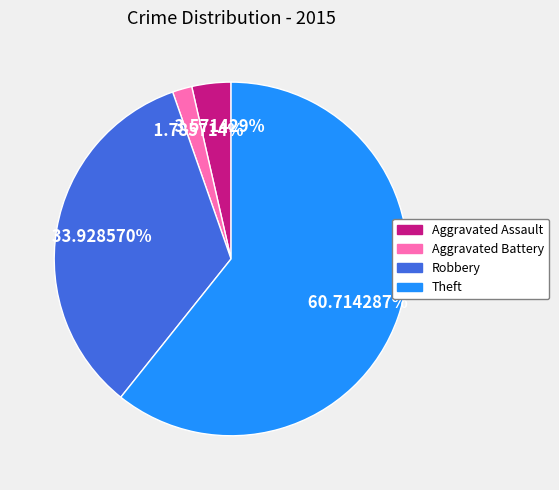

To the nearest percent, what portion does Aggravated Battery represent?

2%